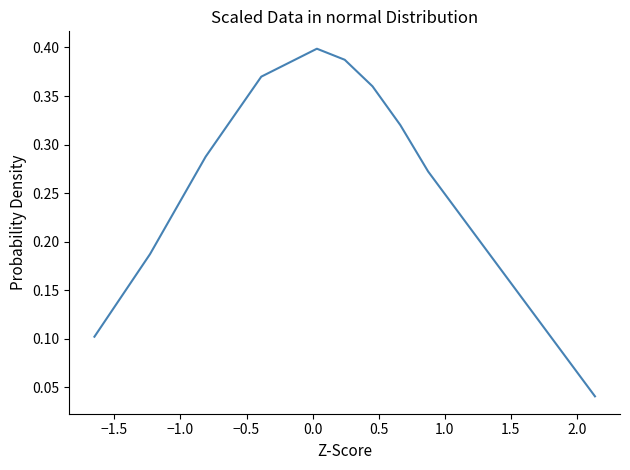

How many lines are shown in the chart?

1